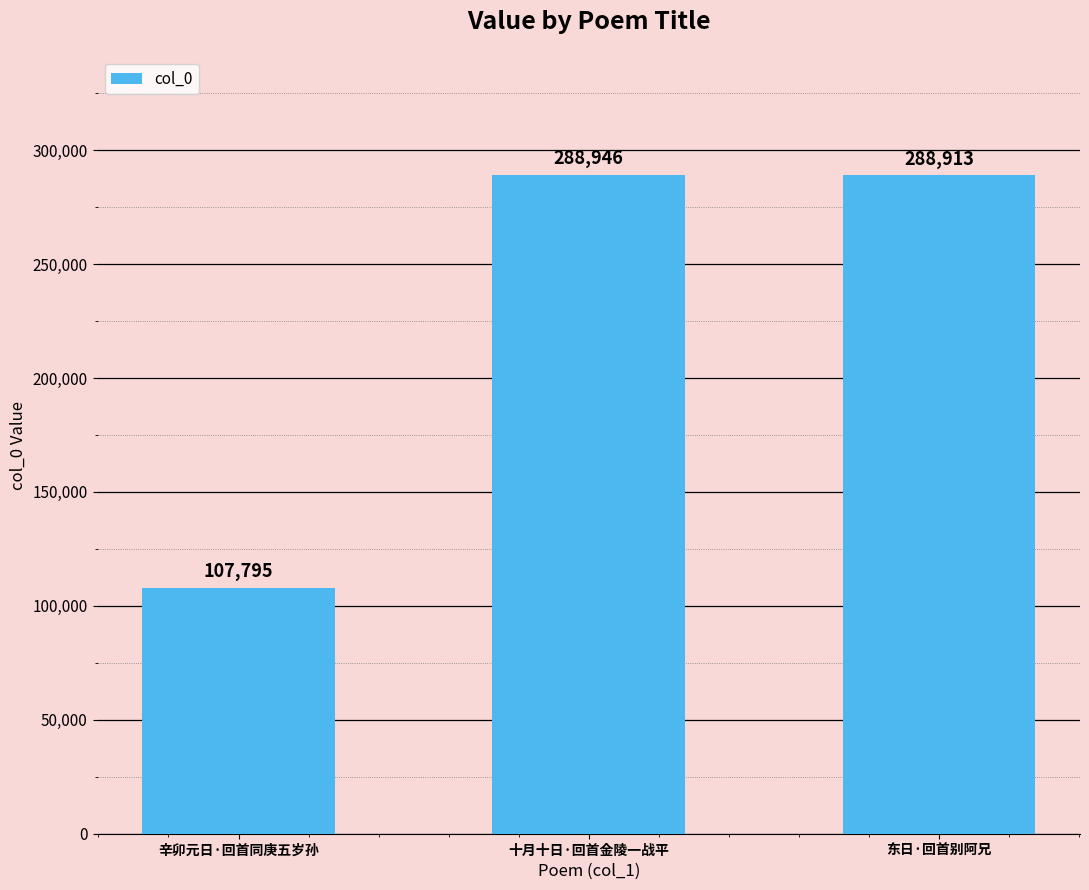

What is the maximum value shown in the chart?

288946